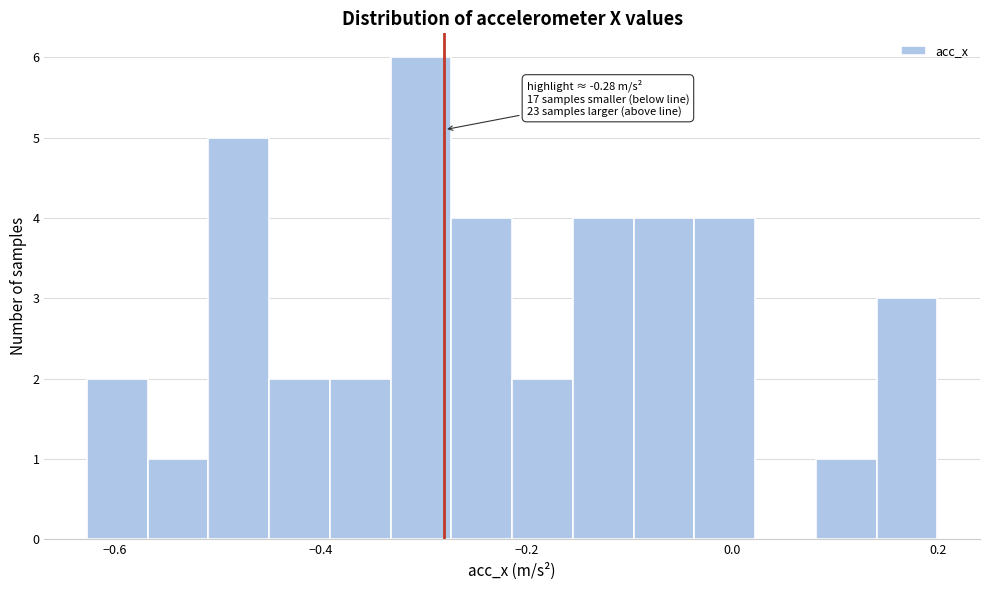

Around what value on the x-axis is the tallest bar? Give the approximate position of its centre, as read against the axis.

-0.30